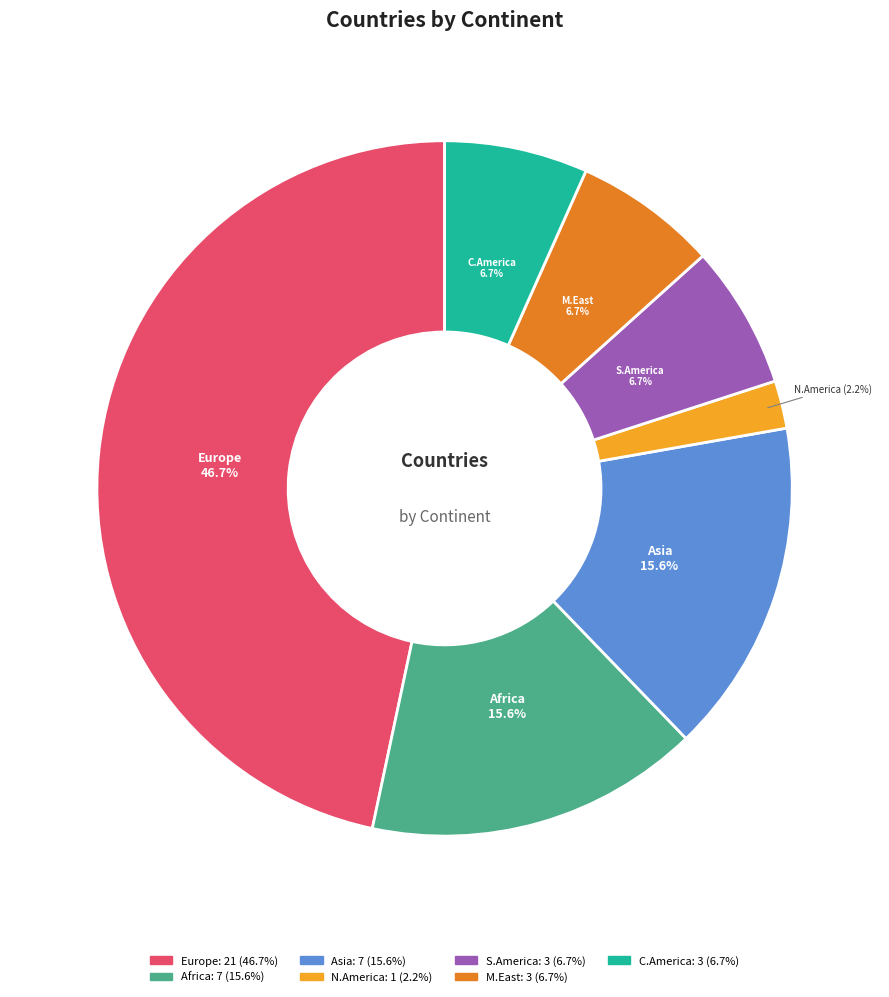

What is the largest slice in the pie chart?

Europe